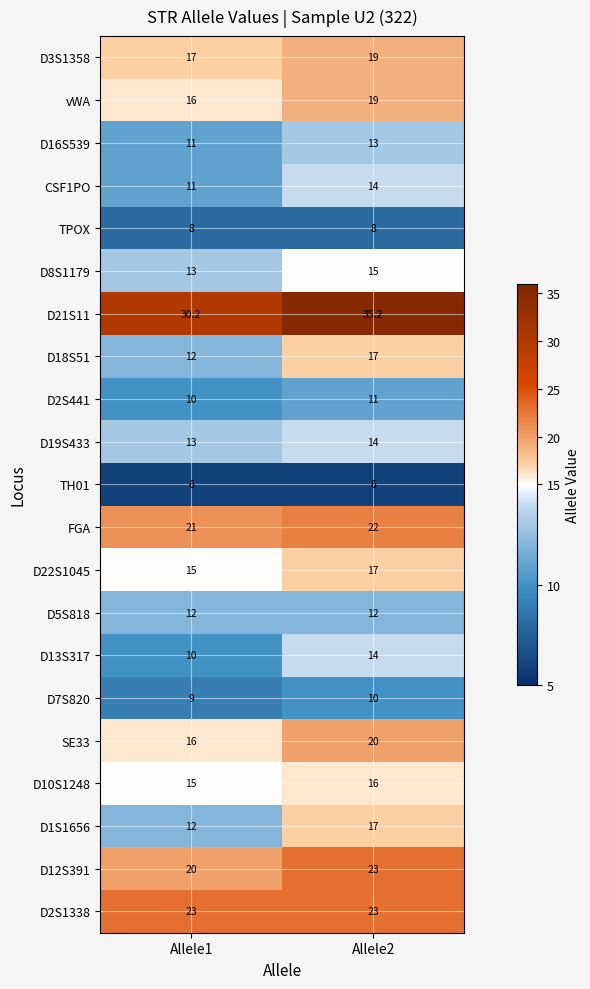

What is the minimum value shown in the chart?

6.0